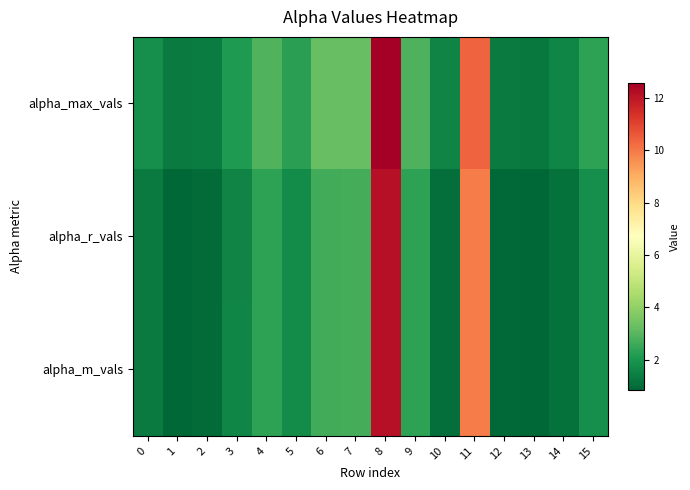

Reading right to left, list all the values displayed in this chart.

alpha_max_vals: 15=2.4	14=1.6	13=1.3	12=1.3	11=10.4	10=1.5	9=2.8	8=12.6	7=3.3	6=3.2	5=2.3	4=2.9	3=2.1	2=1.4	1=1.3	0=1.9
alpha_r_vals: 15=1.8	14=1.1	13=0.9	12=0.9	11=9.9	10=1.1	9=2.4	8=12.1	7=2.7	6=2.7	5=1.7	4=2.3	3=1.6	2=1.0	1=0.9	0=1.4
alpha_m_vals: 15=1.8	14=1.1	13=0.9	12=0.9	11=9.9	10=1.1	9=2.4	8=12.1	7=2.7	6=2.7	5=1.7	4=2.4	3=1.6	2=1.0	1=0.9	0=1.3